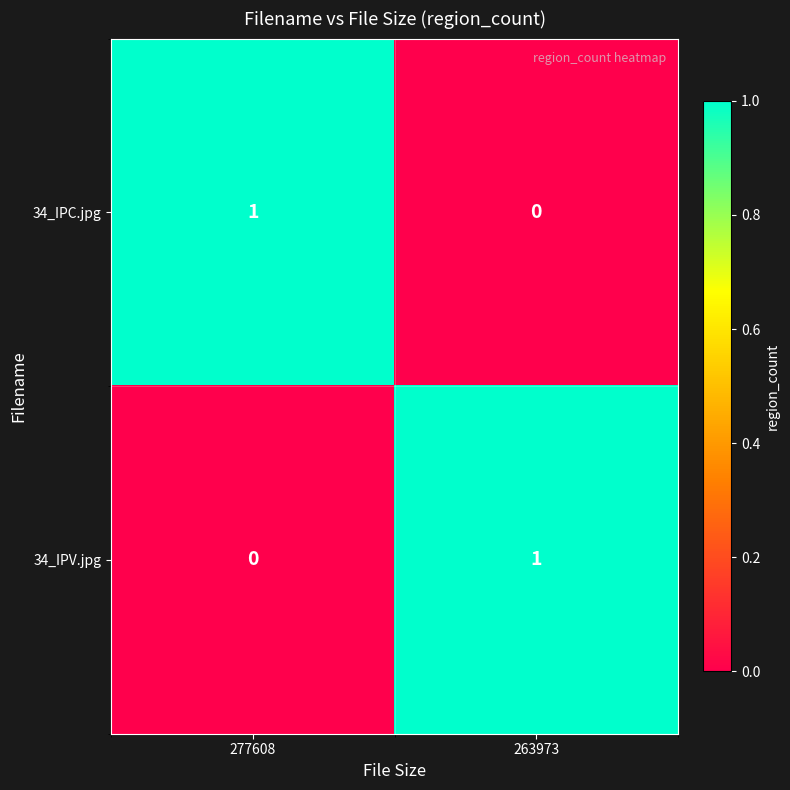

At which label does 34_IPV.jpg reach its peak?

263973